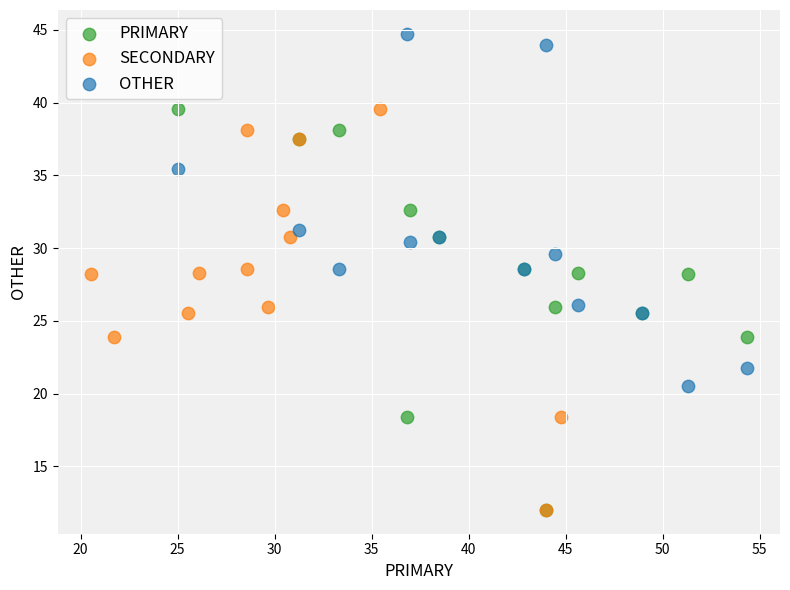

What are all the series names shown in the legend?

PRIMARY, SECONDARY, OTHER